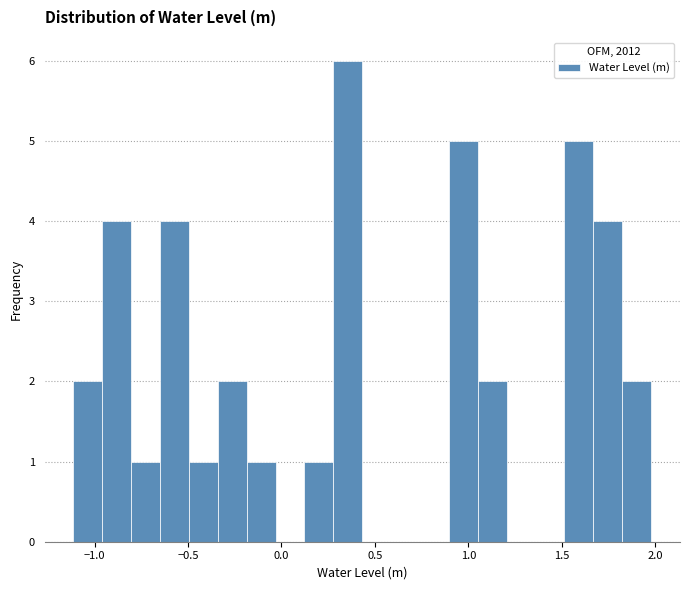

Read against the x-axis, roughly where is the centre of the tallest bar?

0.35